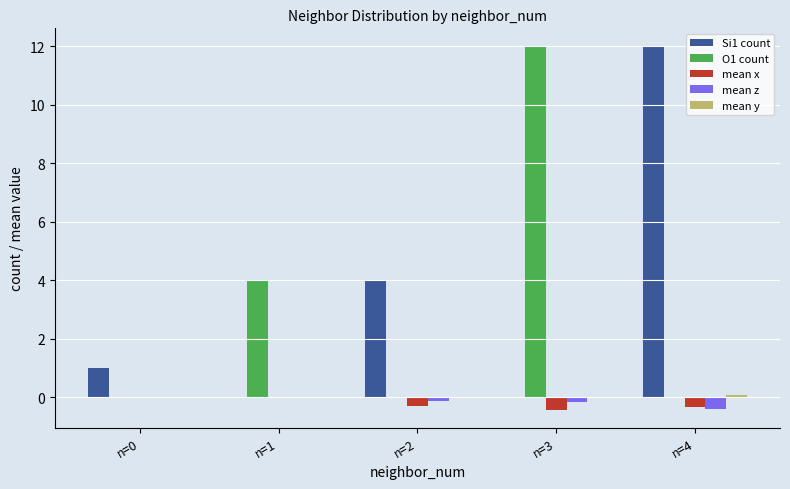

True or false: Si1 count has a value of 0.0 at n=3.

True